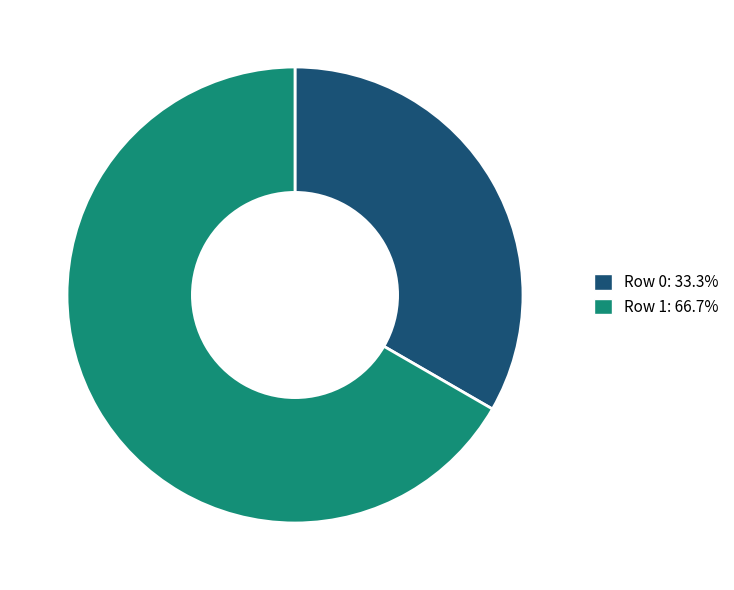

Does Row 1 account for over 50% of the chart?

Yes